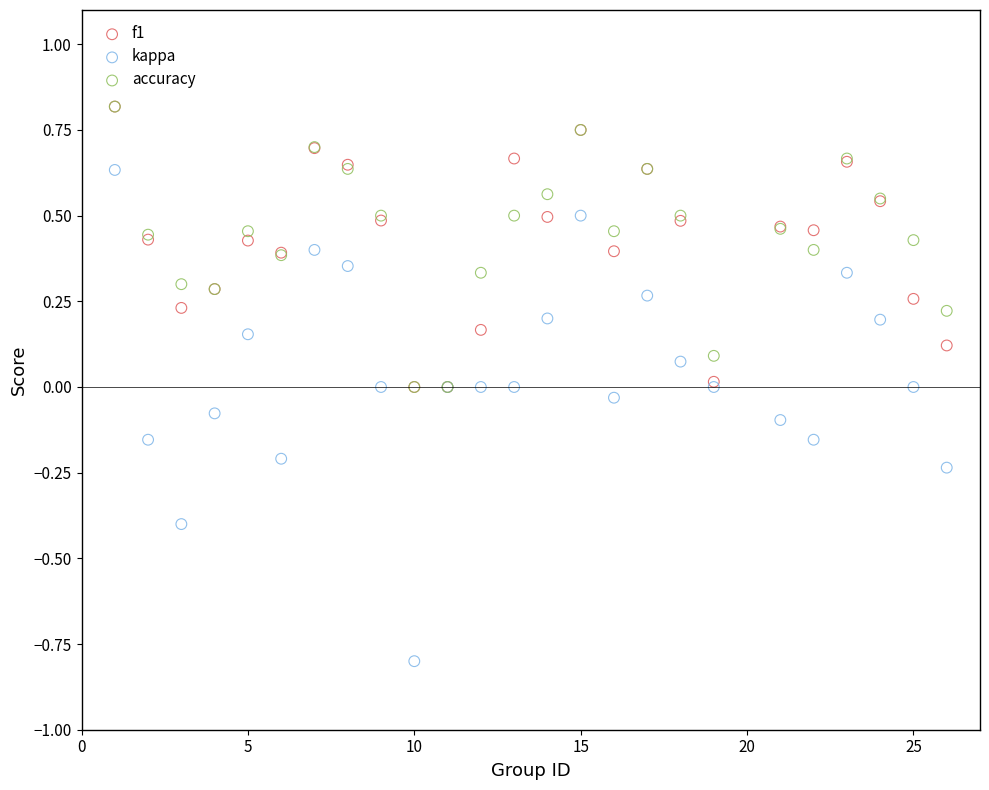

What are all the series names shown in the legend?

f1, kappa, accuracy